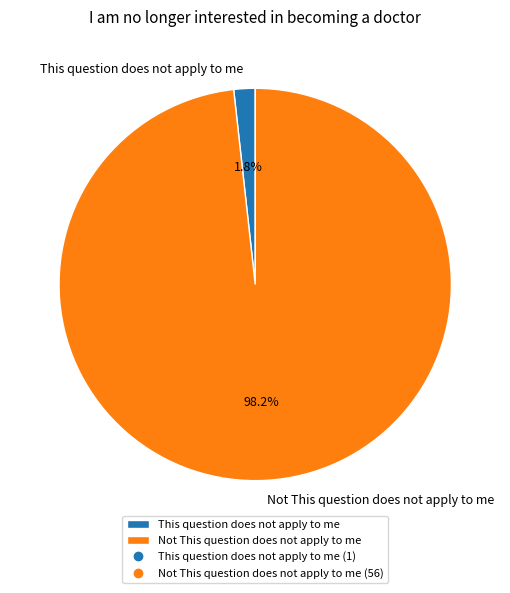

The This question does not apply to me slice represents 2% of the pie. True or false?

True